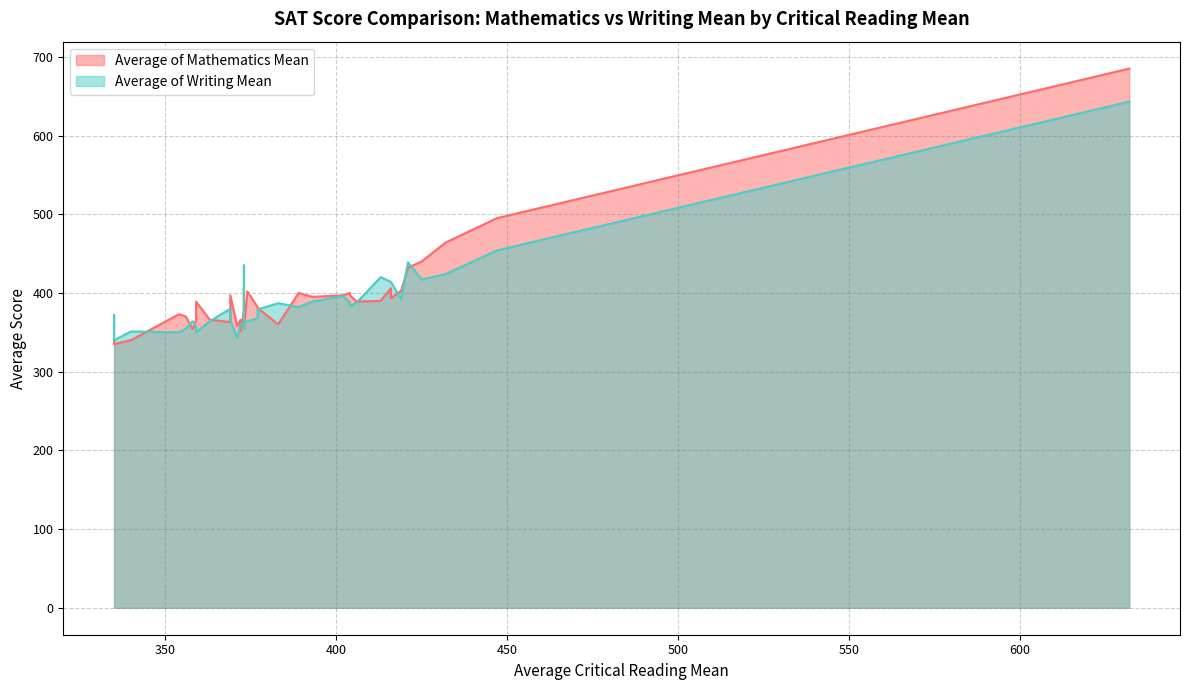

Rank the series by their maximum value, from lowest to highest.

Average of Writing Mean, Average of Mathematics Mean